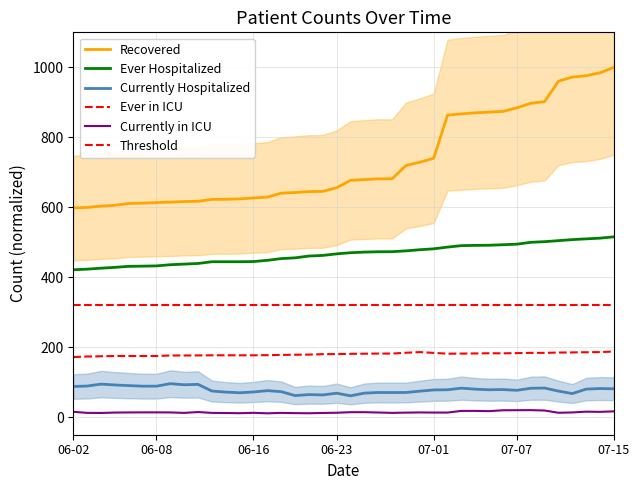

Which series has the largest total across all categories?

Recovered